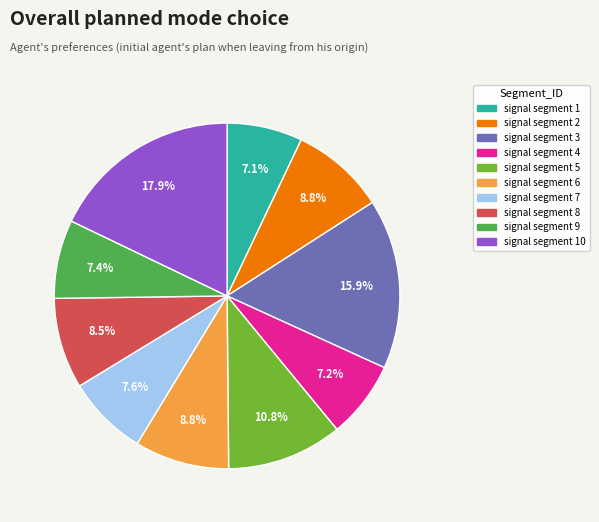

Is there a majority slice in this chart?

No